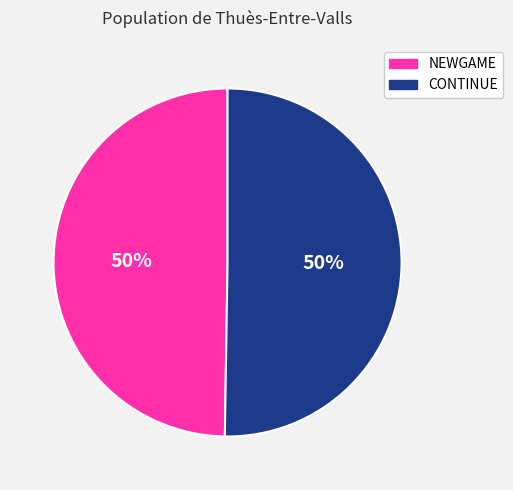

To the nearest percent, what is the average slice percentage?

50%